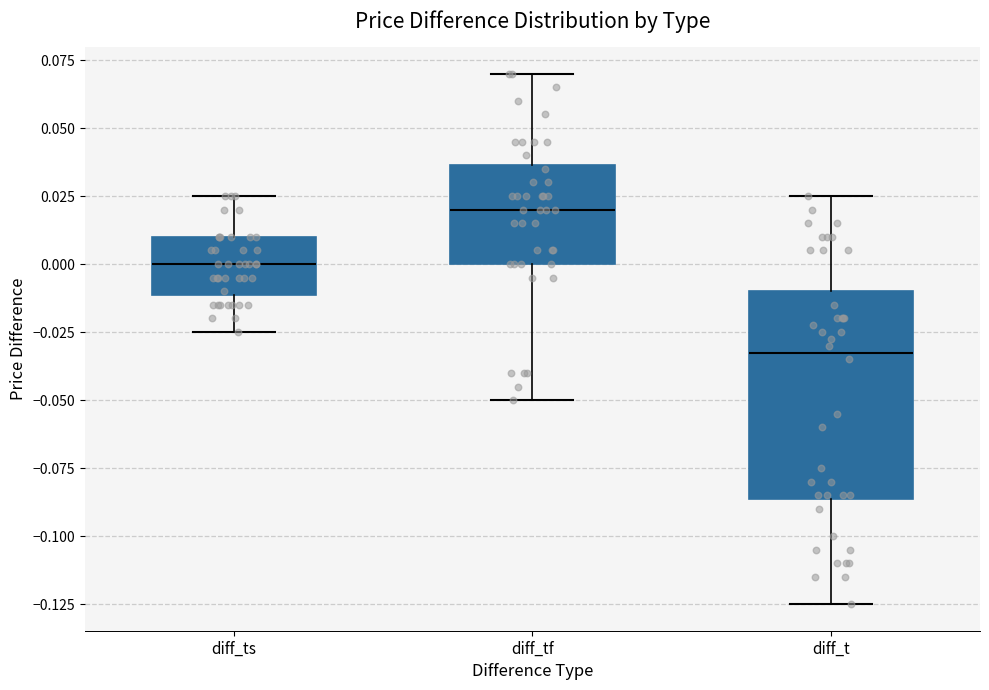

Comparing the boxes themselves (not the whiskers), which one is the tallest?

diff_t